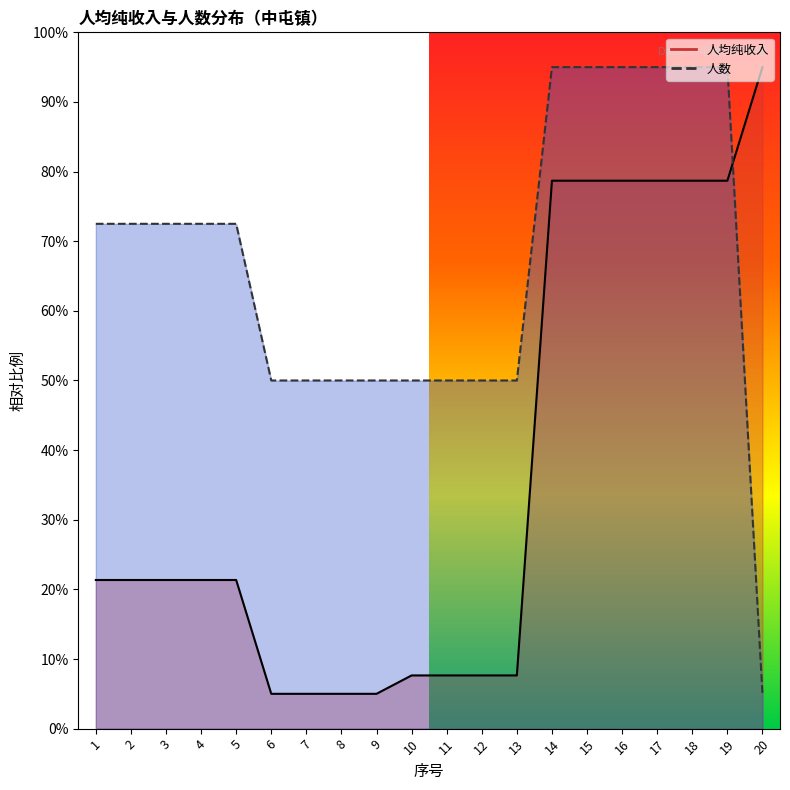

How many lines are shown in the chart?

2